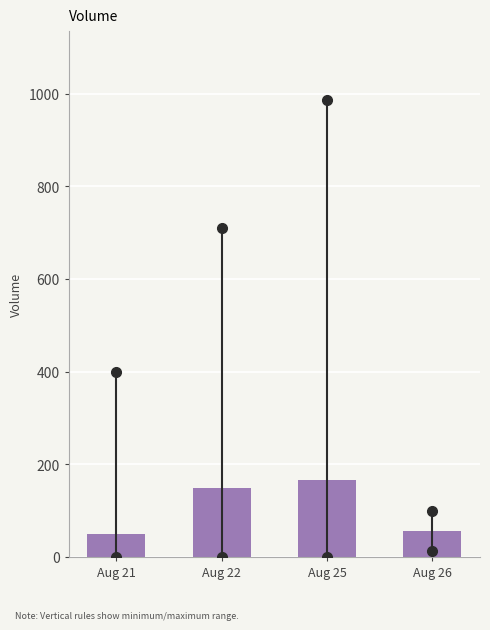

Reading left to right, transcribe all the data shown in this chart.

50.1	148.1	166.6	55.5